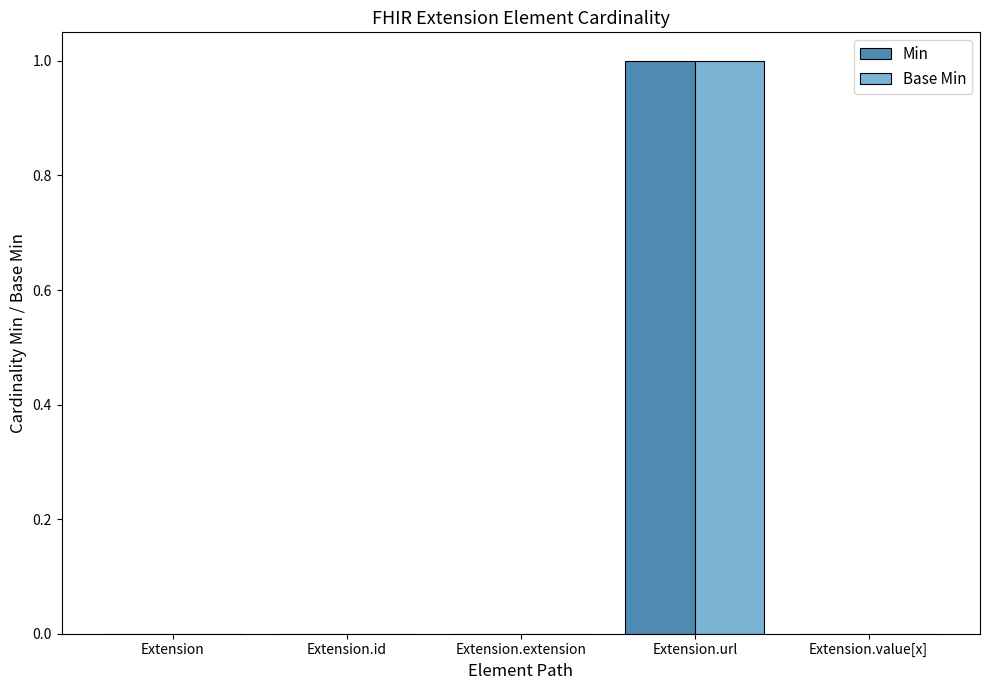

Reading left to right, what are all the values shown in this chart?

Min: 0	0	0	1	0
Base Min: 0	0	0	1	0